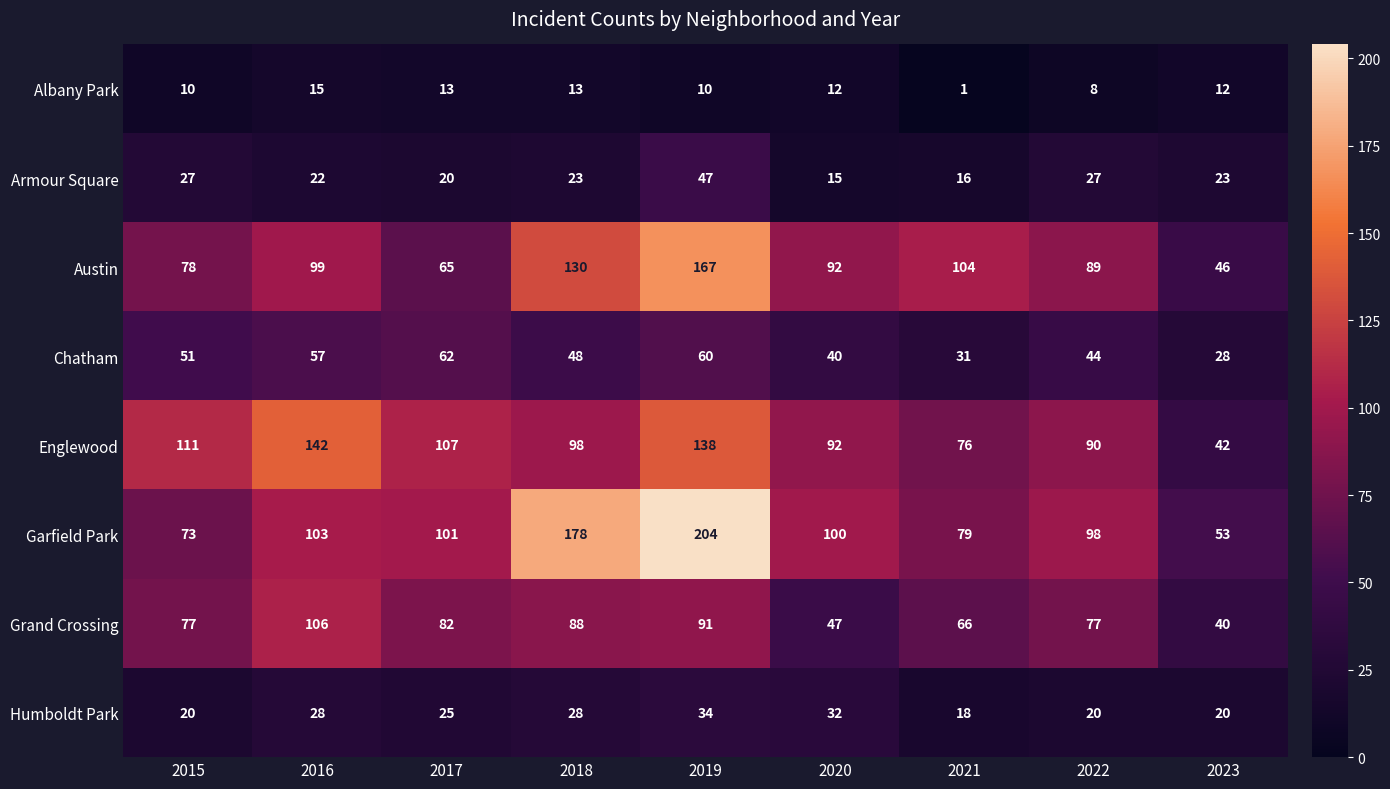

At how many categories does at least one series exceed 183?

1